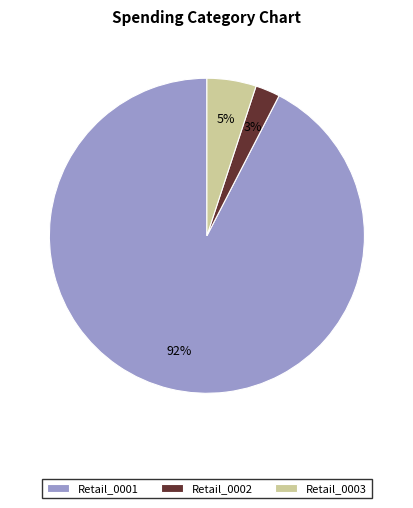

Which has a higher value, Retail_0001 or Retail_0002?

Retail_0001